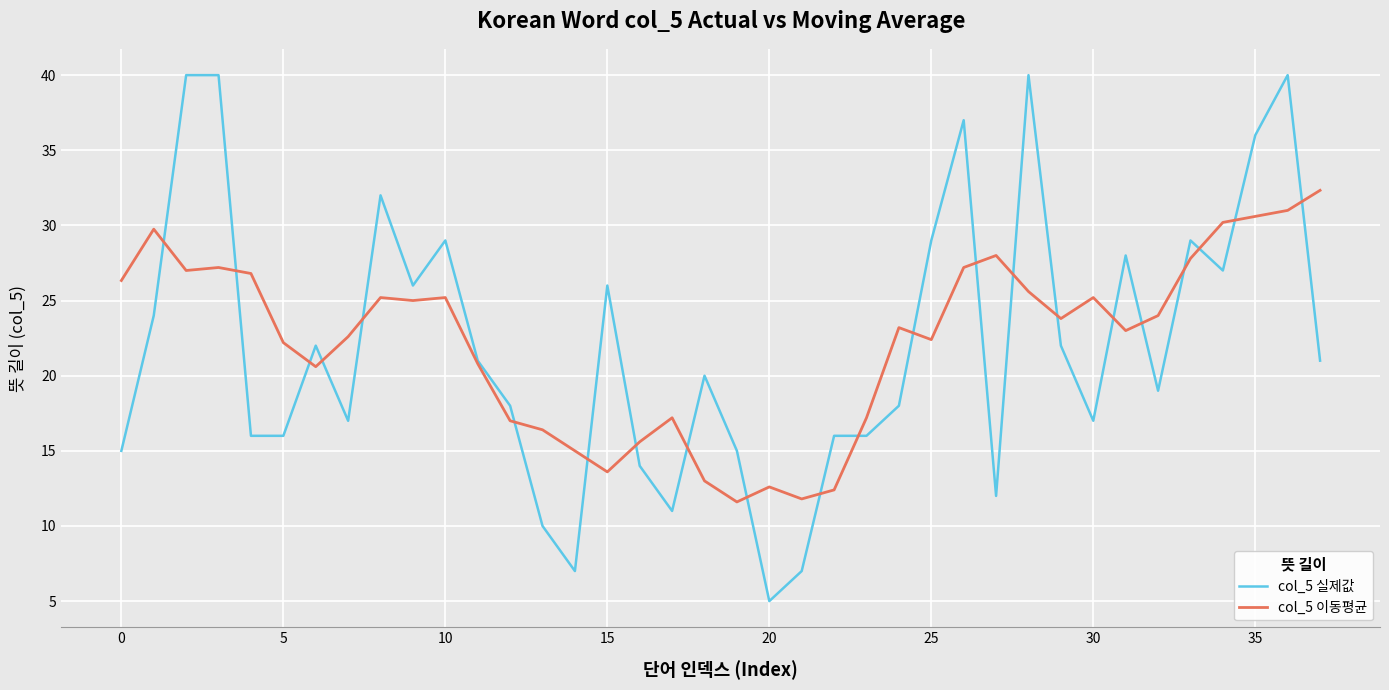

List the series in order of their peak value, highest first.

col_5 실제값, col_5 이동평균